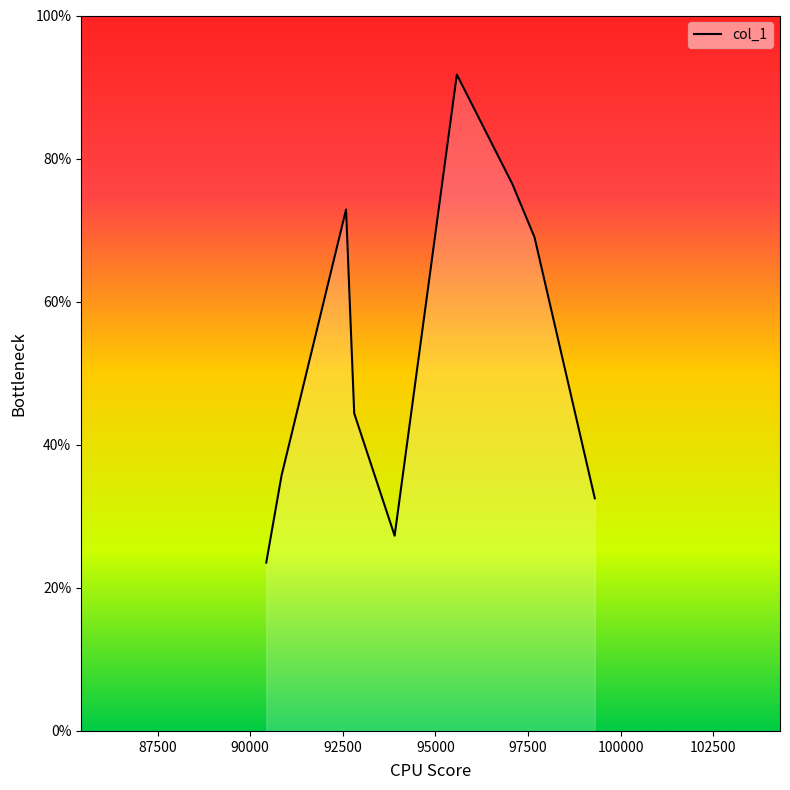

True or false: there are more than 0 points higher than both neighbors.

True